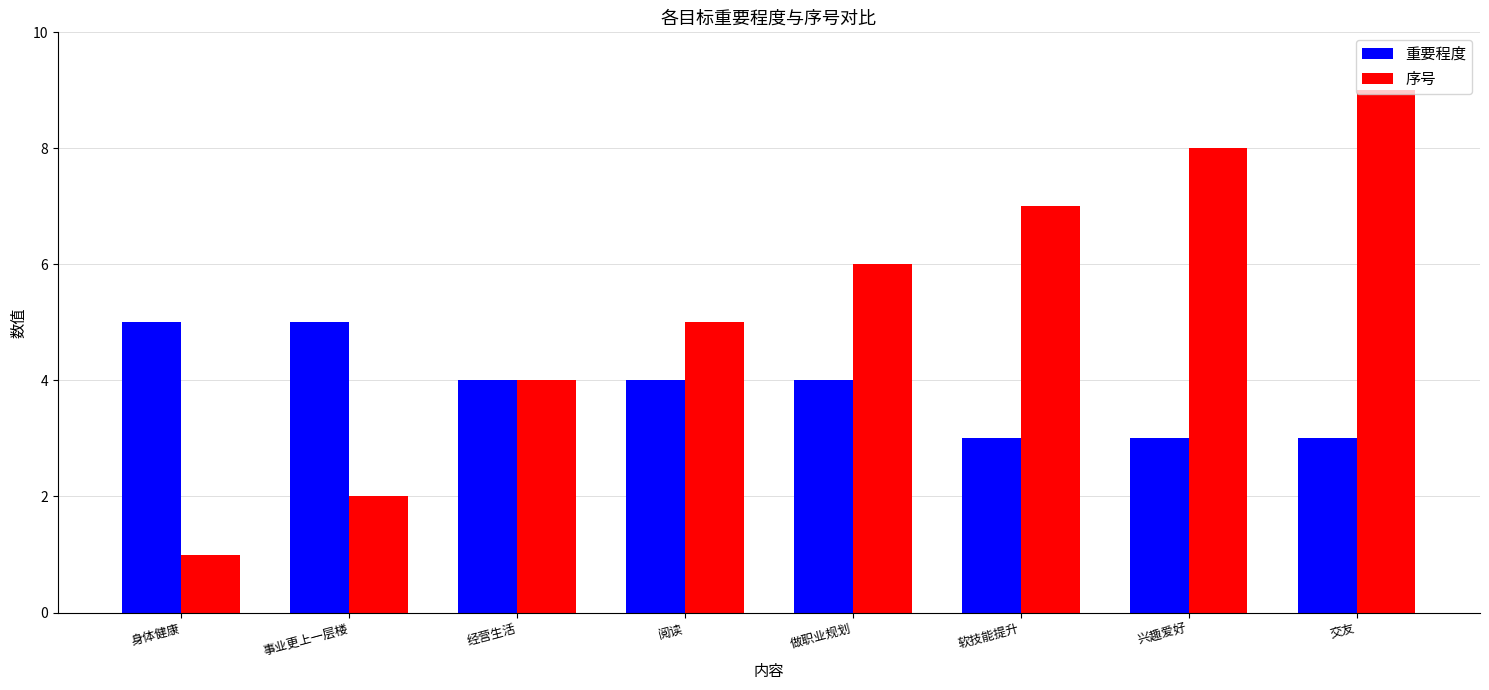

What is the sum of all 序号 values?

42